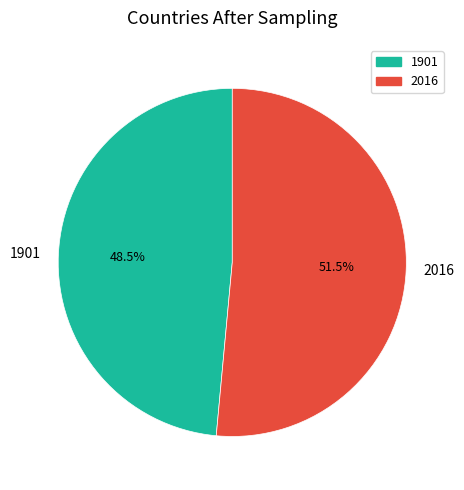

What is the ratio of the value at 2016 to the value at 1901?

1.1